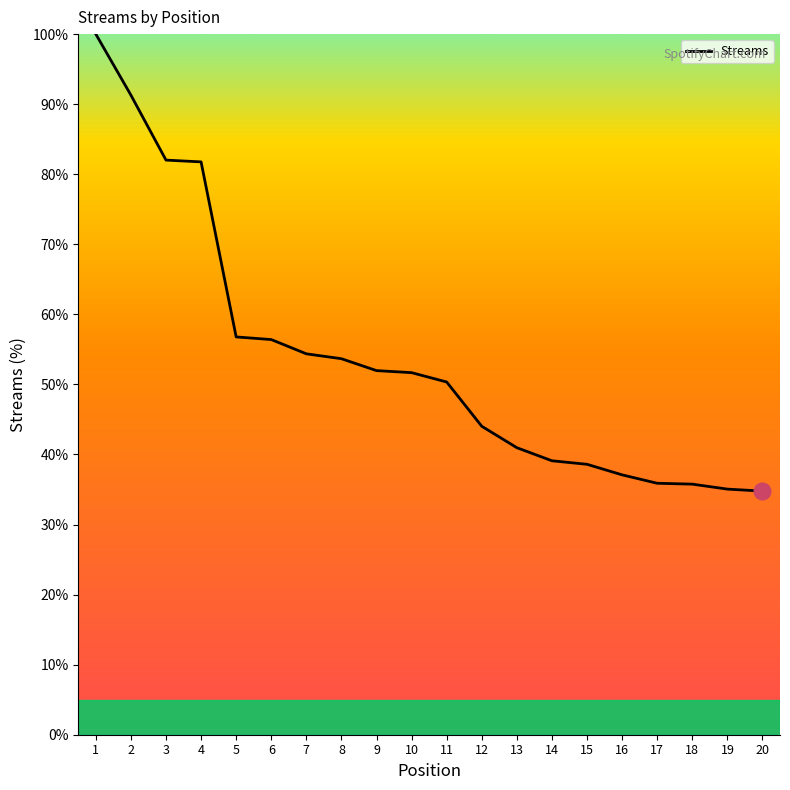

Does the chart display data point markers on the line(s)?

No